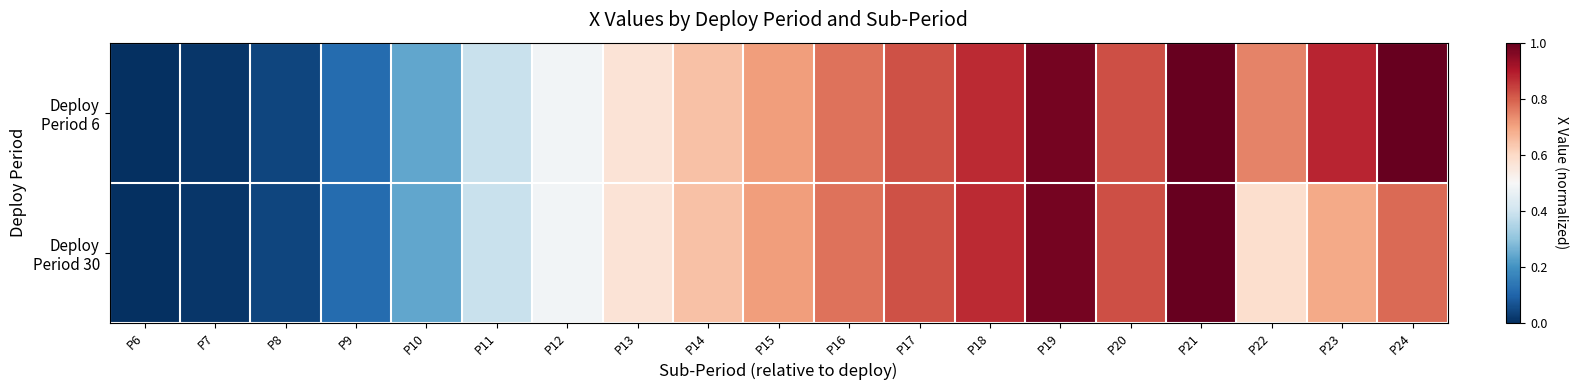

Which has a higher value, P20 or P17?

P20